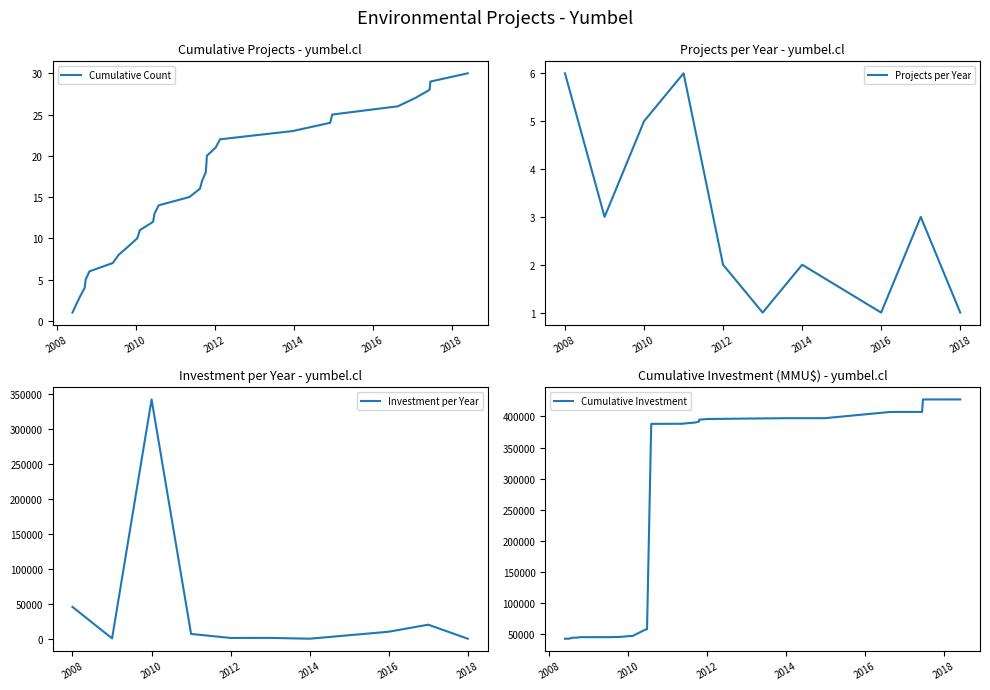

What is the highest value of the Cumulative Count series?

30